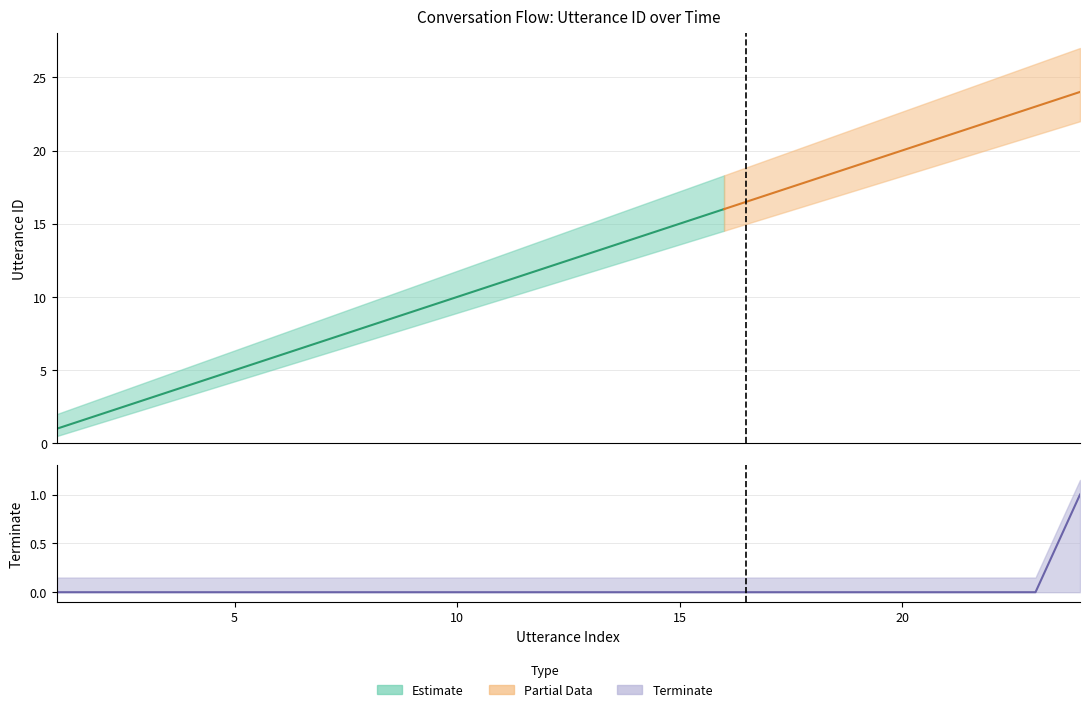

Is it true that the value at 2022-07-20 16:18:08 is -1?

False